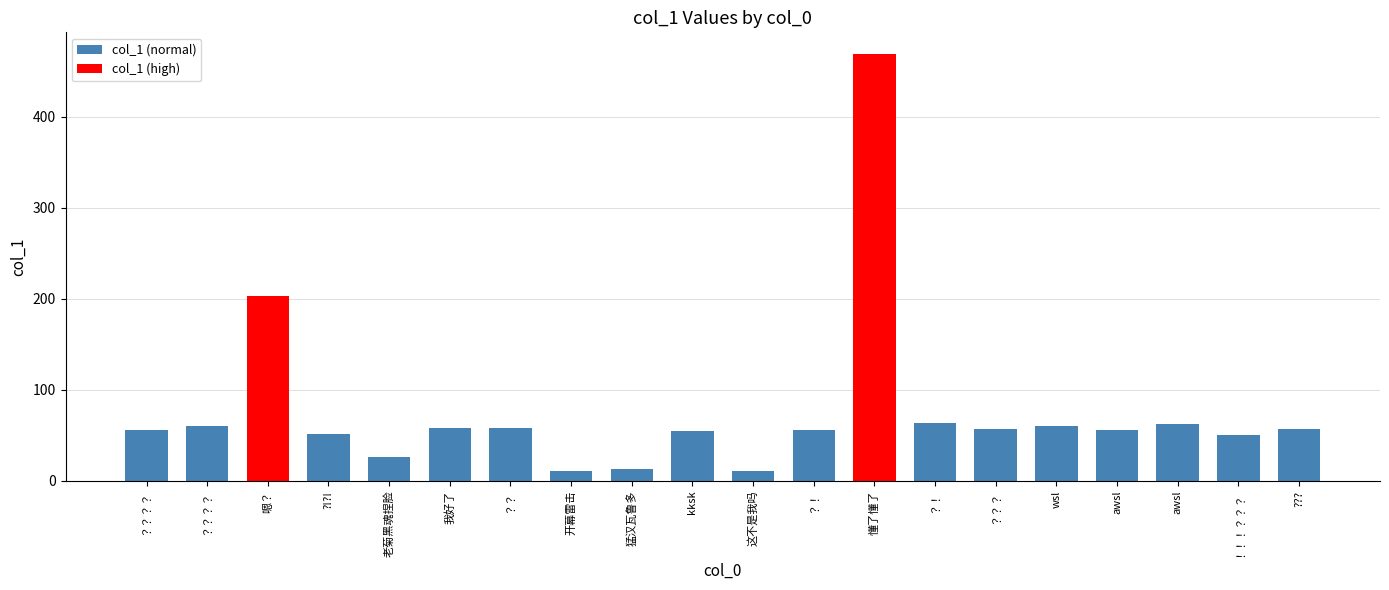

Are the bars horizontal?

No